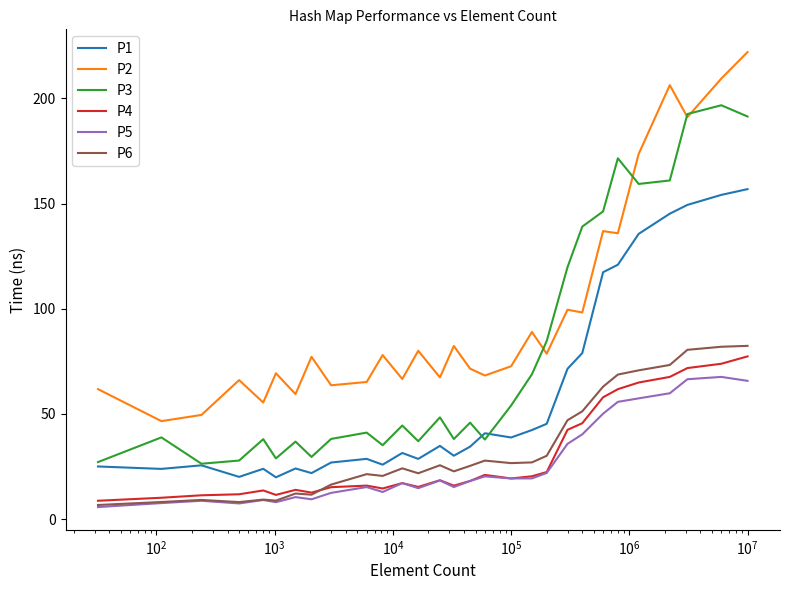

True or false: P4 and P2 intersect in this chart.

False